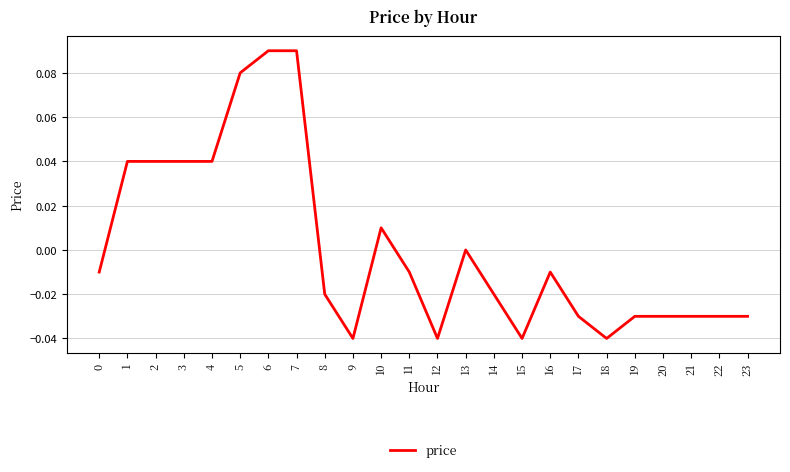

Where does the data first go above 0?

1